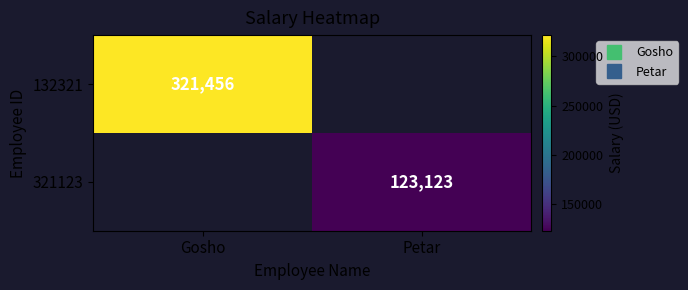

List the series in order of their peak value, highest first.

132321, 321123